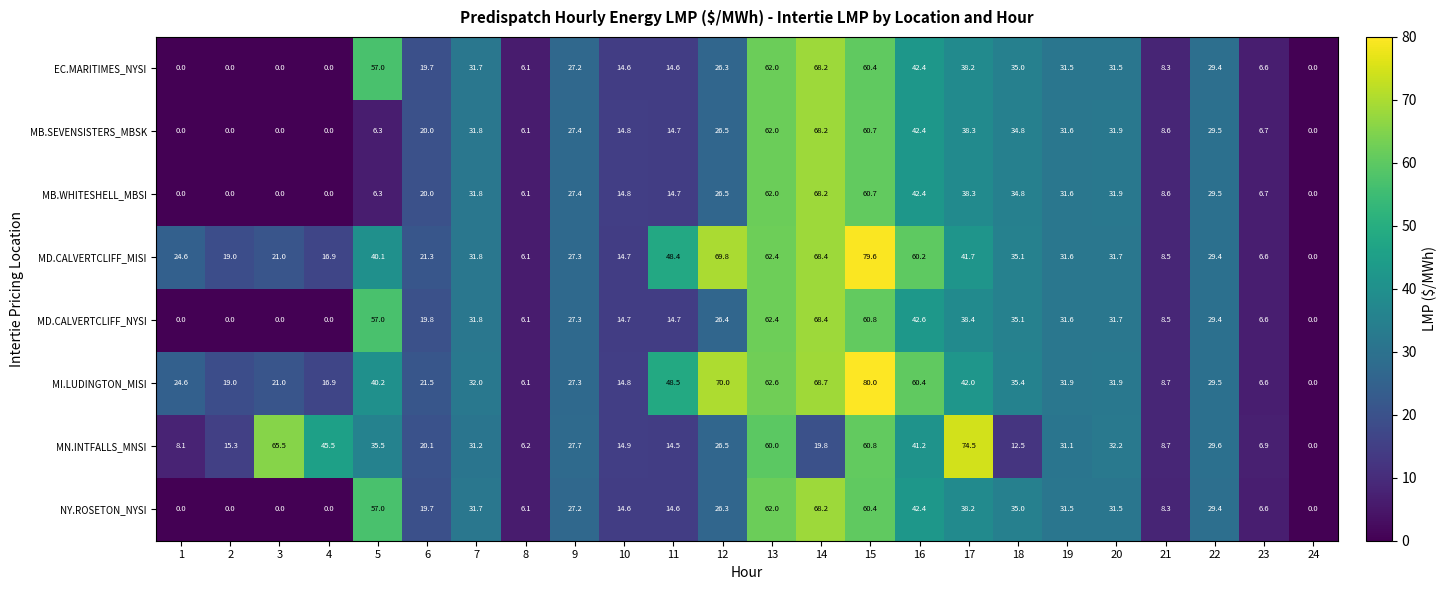

What is the difference between the highest and lowest values at 7?

0.8